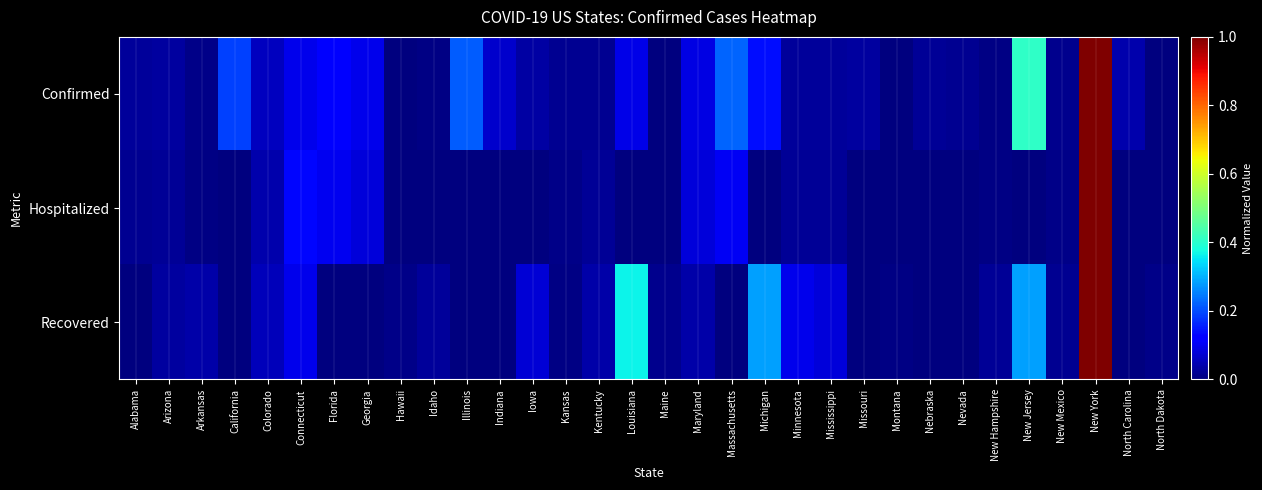

Rank the series by their maximum value, from highest to lowest.

Confirmed, Hospitalized, Recovered